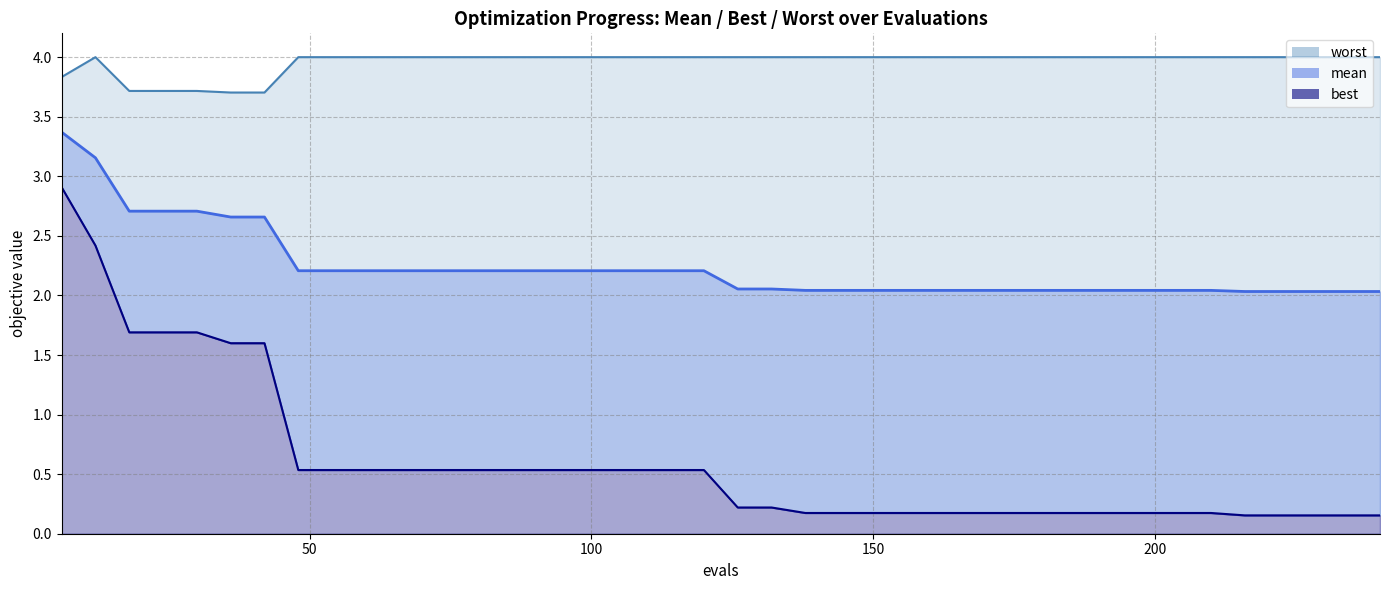

Reading left to right, extract all data points from this chart.

mean: 6=3.4	12=3.2	18=2.7	24=2.7	30=2.7	36=2.7	42=2.7	48=2.2	54=2.2	60=2.2	66=2.2	72=2.2	78=2.2	84=2.2	90=2.2	96=2.2	102=2.2	108=2.2	114=2.2	120=2.2	126=2.1	132=2.1	138=2.0	144=2.0	150=2.0	156=2.0	162=2.0	168=2.0	174=2.0	180=2.0	186=2.0	192=2.0	198=2.0	204=2.0	210=2.0	216=2.0	222=2.0	228=2.0	234=2.0	240=2.0
best: 6=2.9	12=2.4	18=1.7	24=1.7	30=1.7	36=1.6	42=1.6	48=0.5	54=0.5	60=0.5	66=0.5	72=0.5	78=0.5	84=0.5	90=0.5	96=0.5	102=0.5	108=0.5	114=0.5	120=0.5	126=0.2	132=0.2	138=0.2	144=0.2	150=0.2	156=0.2	162=0.2	168=0.2	174=0.2	180=0.2	186=0.2	192=0.2	198=0.2	204=0.2	210=0.2	216=0.2	222=0.2	228=0.2	234=0.2	240=0.2
worst: 6=3.8	12=4.0	18=3.7	24=3.7	30=3.7	36=3.7	42=3.7	48=4.0	54=4.0	60=4.0	66=4.0	72=4.0	78=4.0	84=4.0	90=4.0	96=4.0	102=4.0	108=4.0	114=4.0	120=4.0	126=4.0	132=4.0	138=4.0	144=4.0	150=4.0	156=4.0	162=4.0	168=4.0	174=4.0	180=4.0	186=4.0	192=4.0	198=4.0	204=4.0	210=4.0	216=4.0	222=4.0	228=4.0	234=4.0	240=4.0